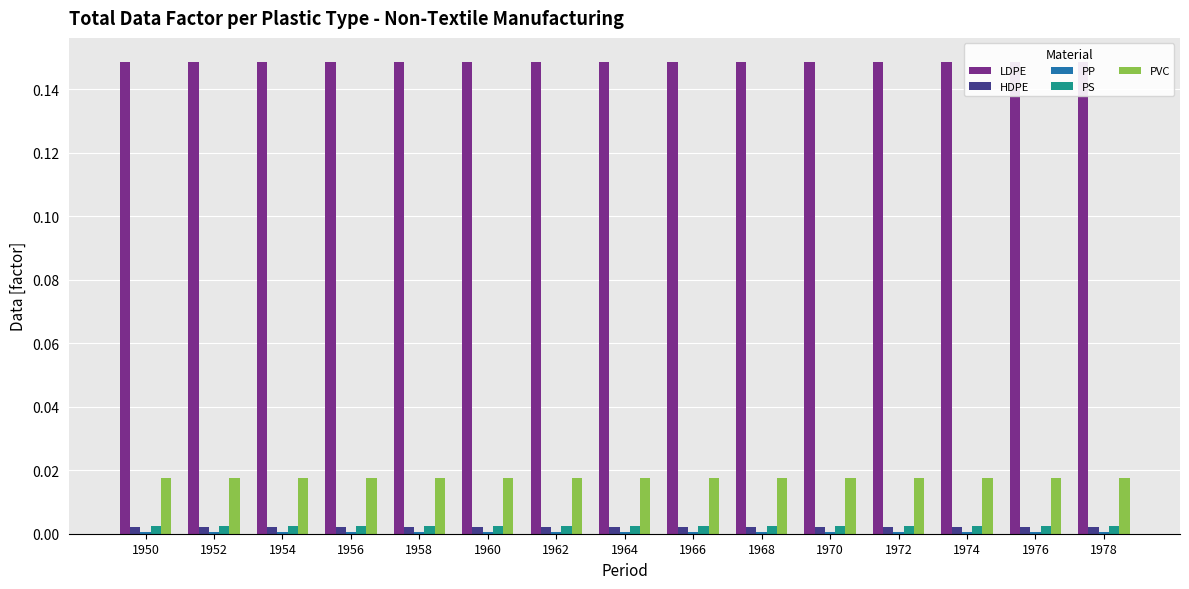

Reading left to right, what are all the values shown in this chart?

LDPE: 0.1	0.1	0.1	0.1	0.1	0.1	0.1	0.1	0.1	0.1	0.1	0.1	0.1	0.1	0.1
HDPE: 0.0	0.0	0.0	0.0	0.0	0.0	0.0	0.0	0.0	0.0	0.0	0.0	0.0	0.0	0.0
PP: 0.0	0.0	0.0	0.0	0.0	0.0	0.0	0.0	0.0	0.0	0.0	0.0	0.0	0.0	0.0
PS: 0.0	0.0	0.0	0.0	0.0	0.0	0.0	0.0	0.0	0.0	0.0	0.0	0.0	0.0	0.0
PVC: 0.0	0.0	0.0	0.0	0.0	0.0	0.0	0.0	0.0	0.0	0.0	0.0	0.0	0.0	0.0